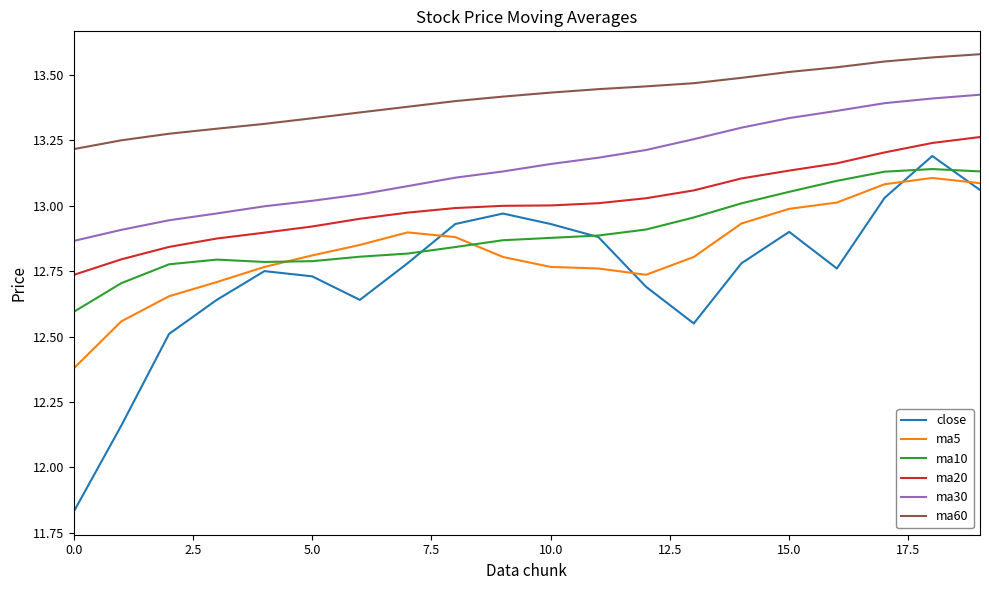

Which series has the largest range (max minus min)?

close